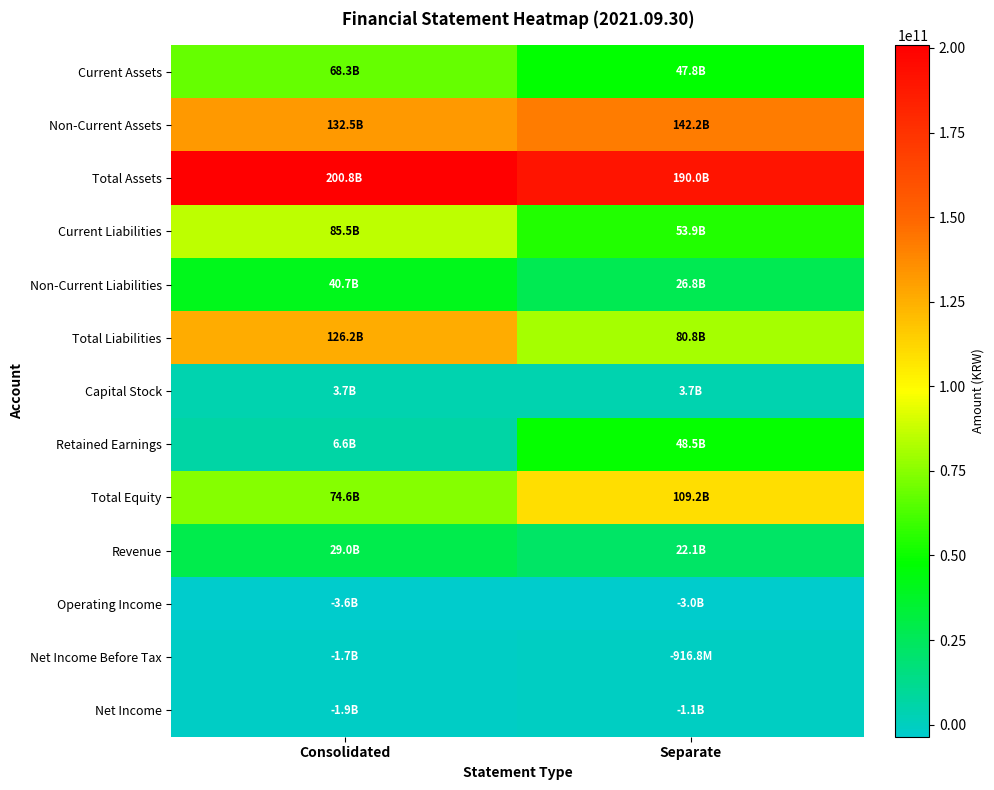

Which label corresponds to the largest value in the chart?

Consolidated